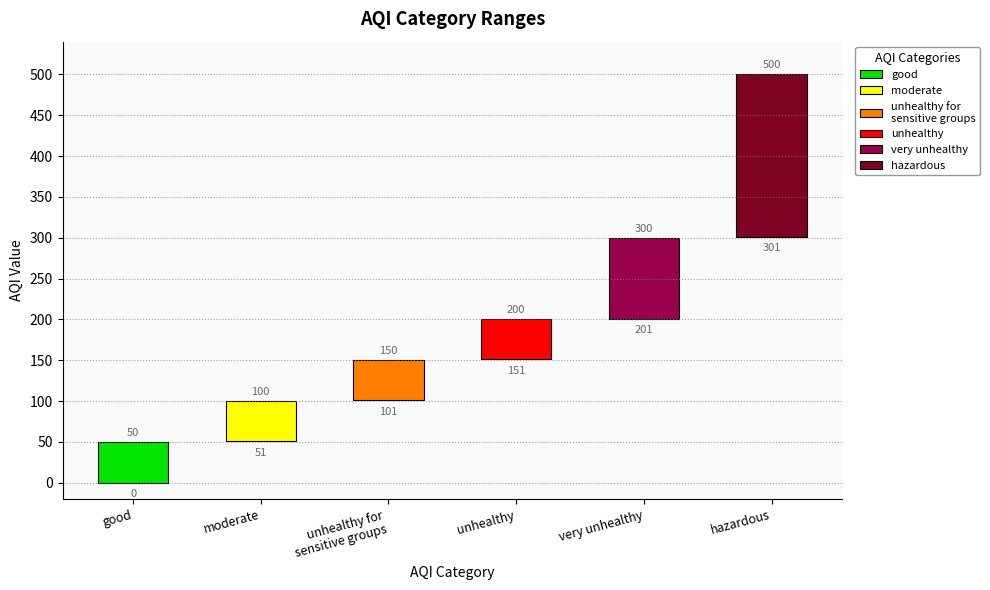

Which has a higher value, very unhealthy or hazardous?

hazardous